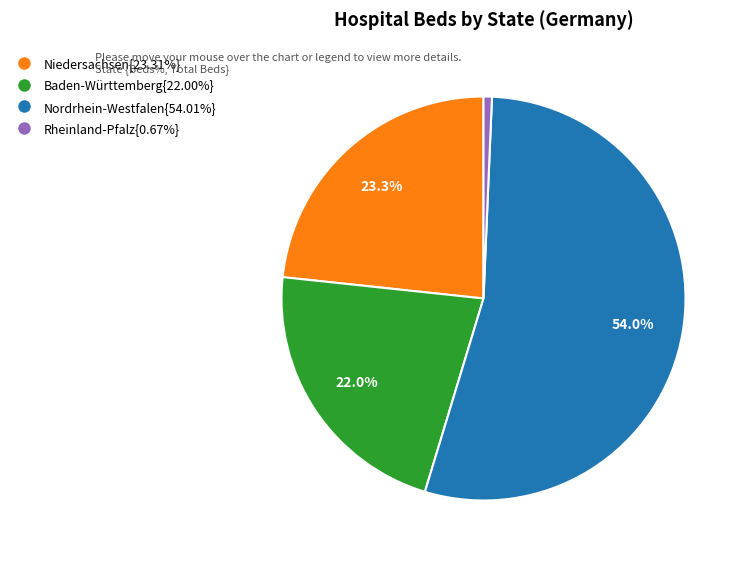

Is there any slice that represents more than half of the pie?

Yes